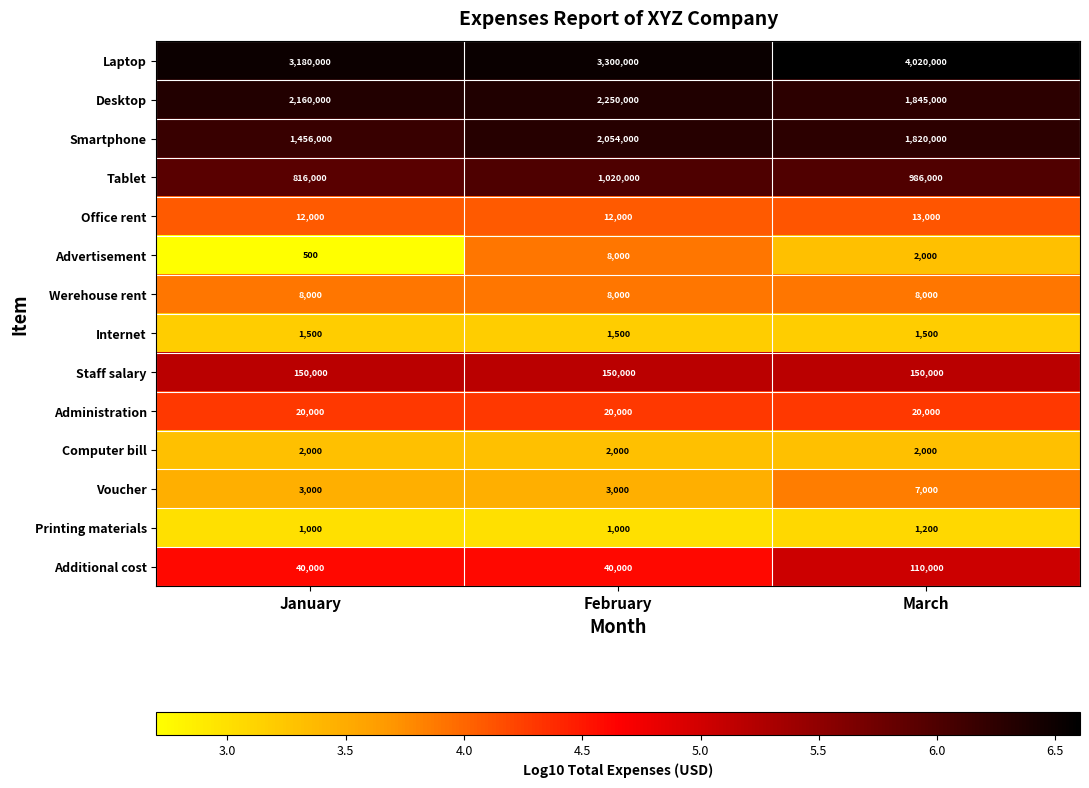

True or false: Voucher has a value of 7000 at March.

True